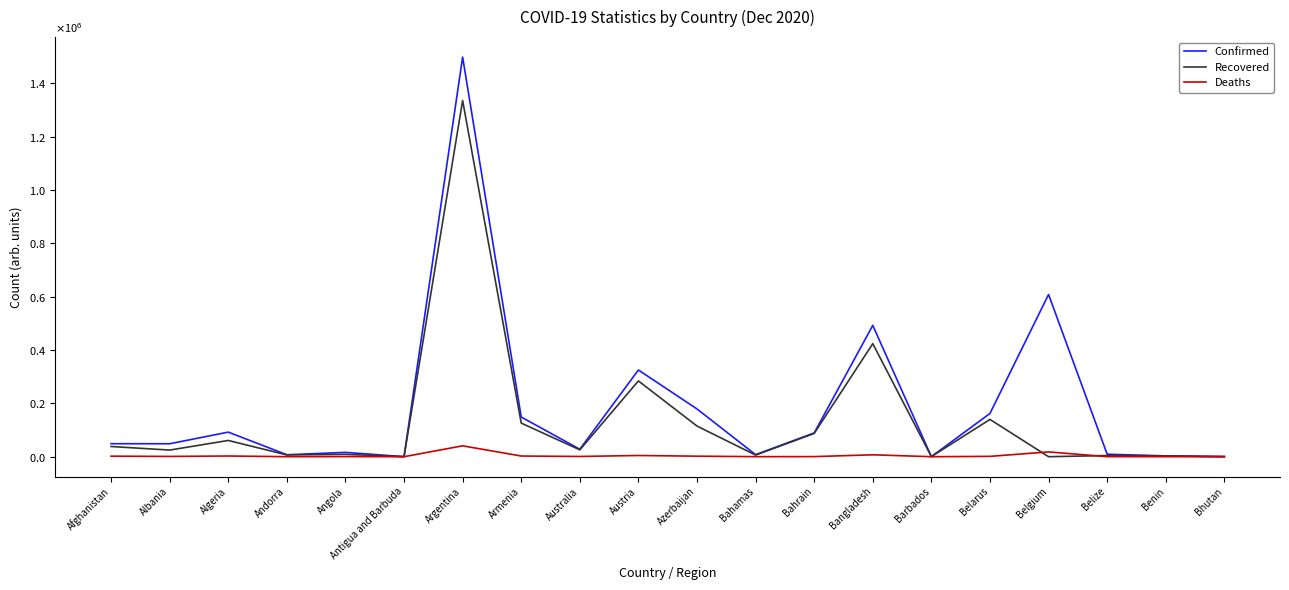

What is the difference between the second highest and minimum values in the Deaths series?

17951